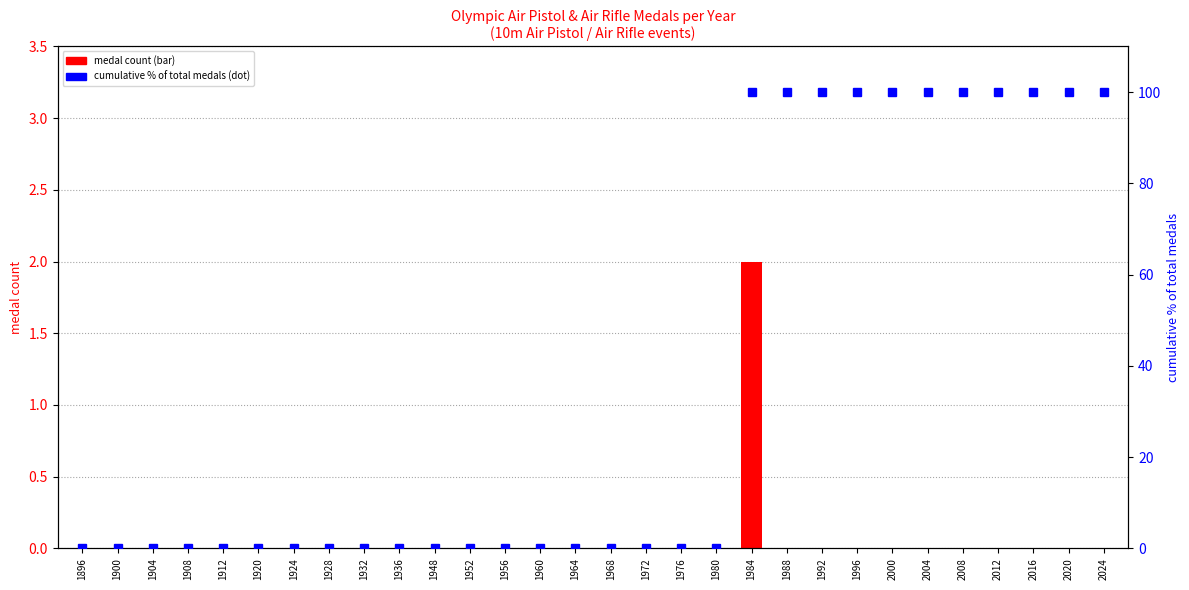

How many groups of bars are there?

30